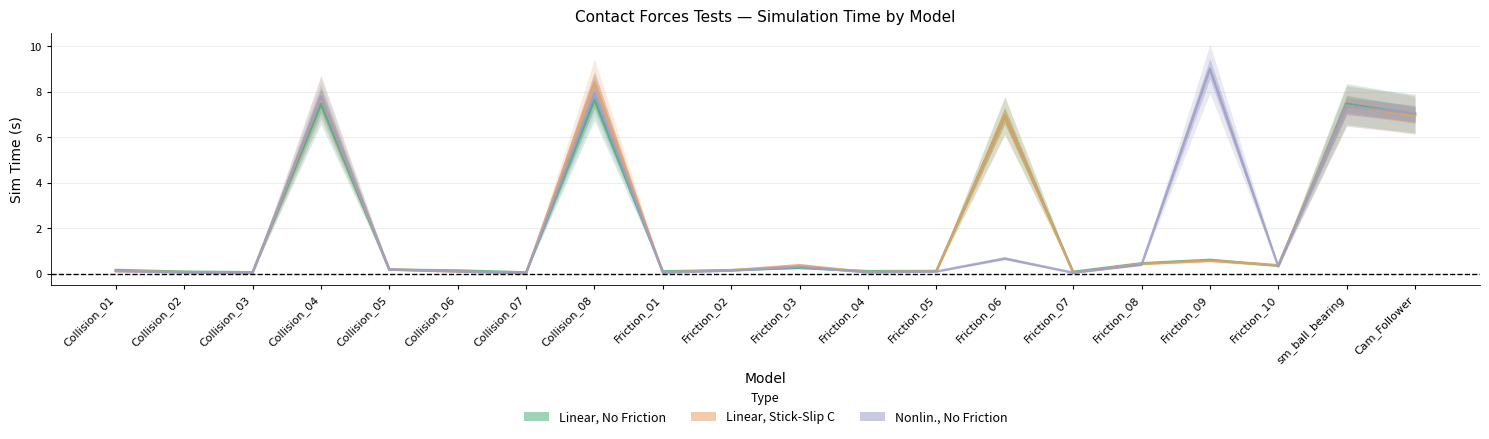

How many times do Linear, No Friction and Linear, Stick-Slip C cross each other?

10